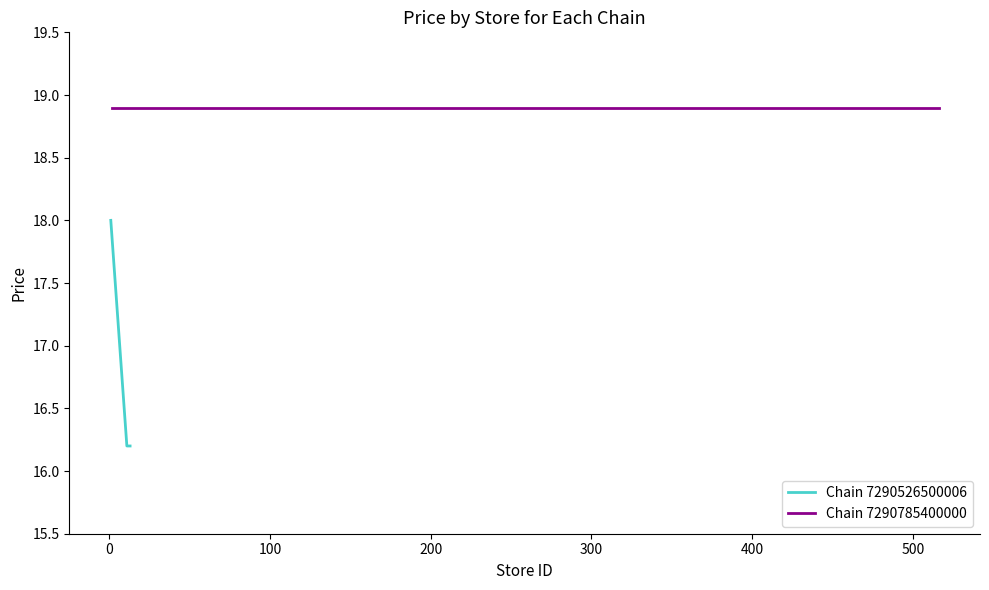

What is the maximum value for Chain 7290526500006?

18.0